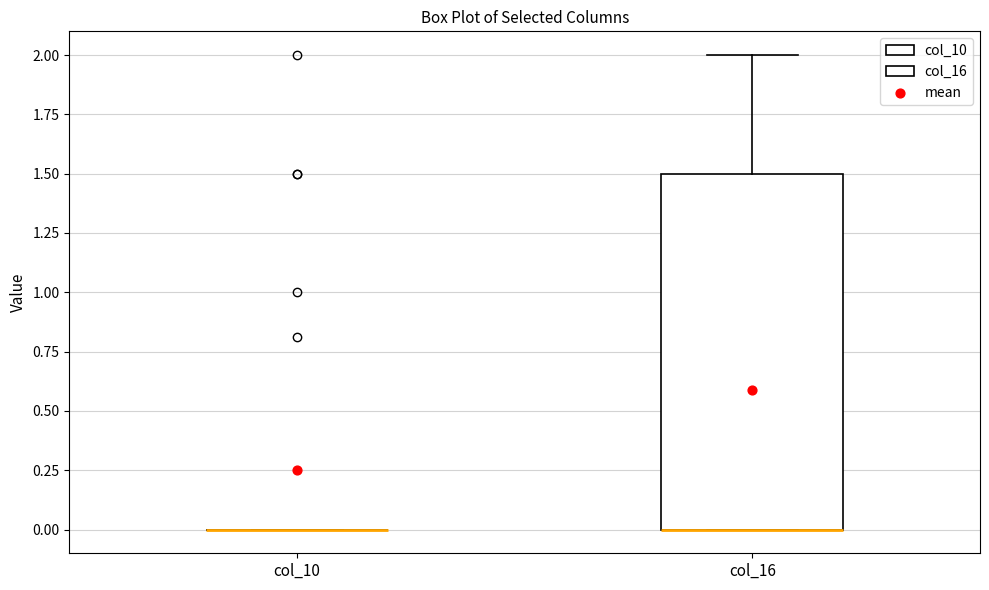

Comparing the boxes themselves (not the whiskers), which one is the tallest?

col_16